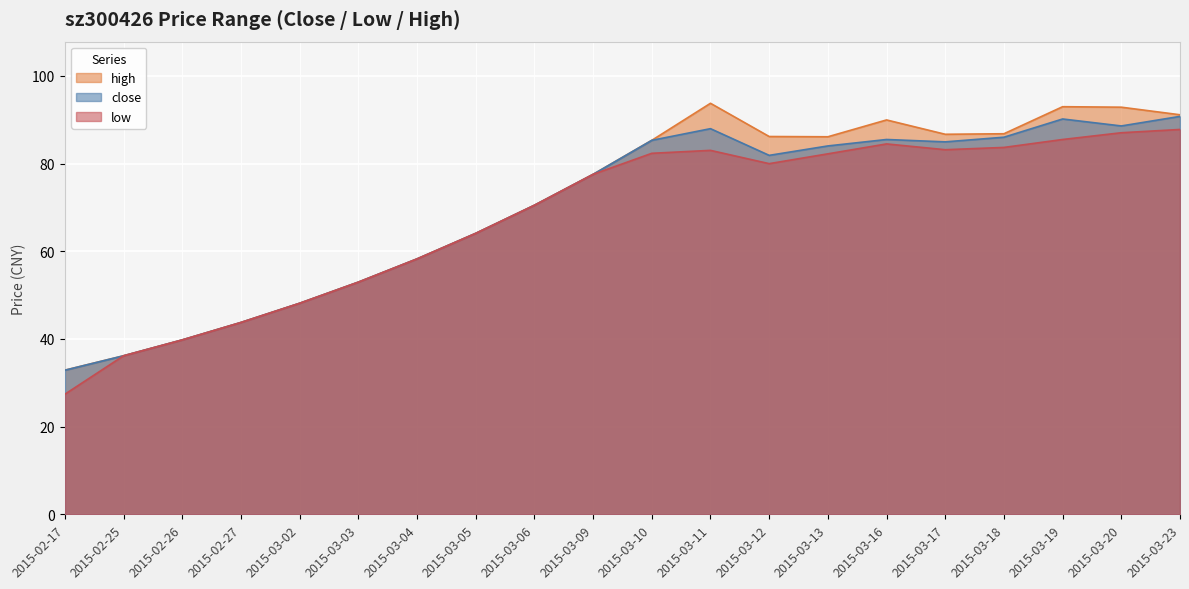

Reading left to right, transcribe all the data shown in this chart.

close: 2015-02-17=32.9	2015-02-25=36.2	2015-02-26=39.8	2015-02-27=43.8	2015-03-02=48.1	2015-03-03=53.0	2015-03-04=58.3	2015-03-05=64.1	2015-03-06=70.5	2015-03-09=77.6	2015-03-10=85.3	2015-03-11=88.0	2015-03-12=81.9	2015-03-13=84.0	2015-03-16=85.5	2015-03-17=85.0	2015-03-18=86.0	2015-03-19=90.2	2015-03-20=88.6	2015-03-23=90.8
low: 2015-02-17=27.4	2015-02-25=36.2	2015-02-26=39.8	2015-02-27=43.8	2015-03-02=48.1	2015-03-03=53.0	2015-03-04=58.3	2015-03-05=64.1	2015-03-06=70.5	2015-03-09=77.6	2015-03-10=82.4	2015-03-11=83.0	2015-03-12=80.0	2015-03-13=82.2	2015-03-16=84.5	2015-03-17=83.2	2015-03-18=83.7	2015-03-19=85.5	2015-03-20=87.0	2015-03-23=87.8
high: 2015-02-17=32.9	2015-02-25=36.2	2015-02-26=39.8	2015-02-27=43.8	2015-03-02=48.1	2015-03-03=53.0	2015-03-04=58.3	2015-03-05=64.1	2015-03-06=70.5	2015-03-09=77.6	2015-03-10=85.3	2015-03-11=93.8	2015-03-12=86.2	2015-03-13=86.1	2015-03-16=90.0	2015-03-17=86.7	2015-03-18=86.8	2015-03-19=93.0	2015-03-20=92.9	2015-03-23=91.2